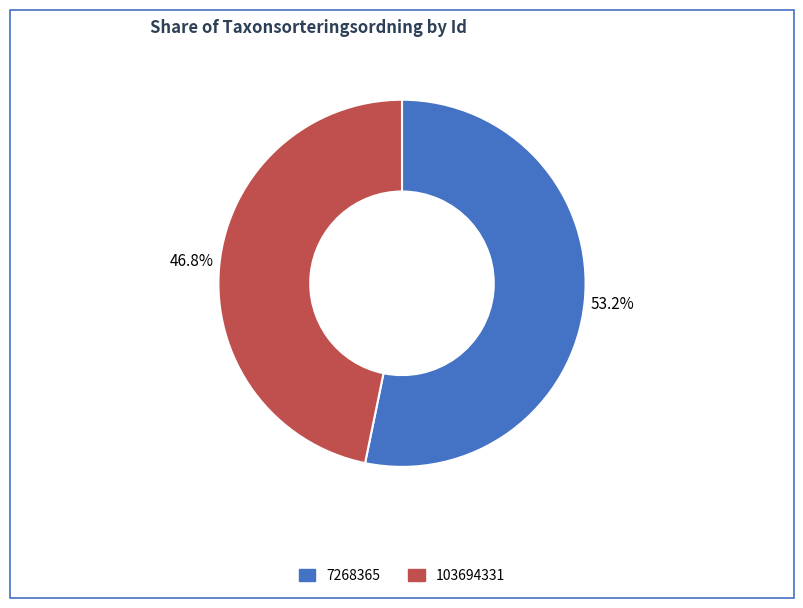

How many slices are in this pie chart?

2